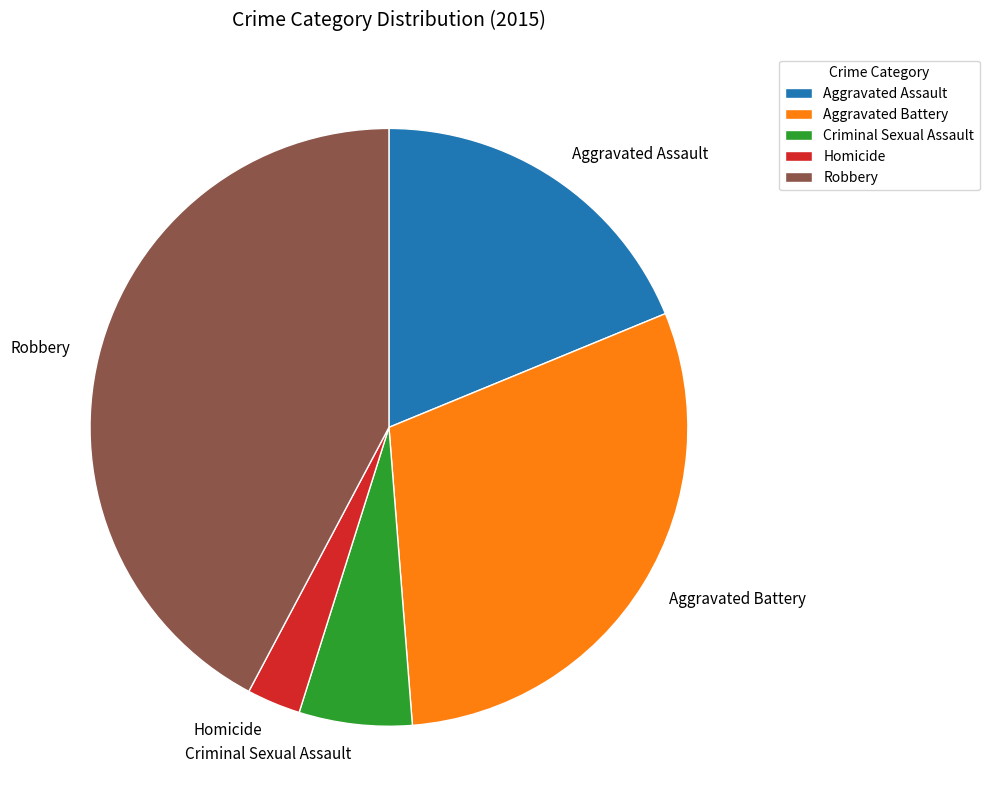

Which has a higher value, Aggravated Assault or Criminal Sexual Assault?

Aggravated Assault